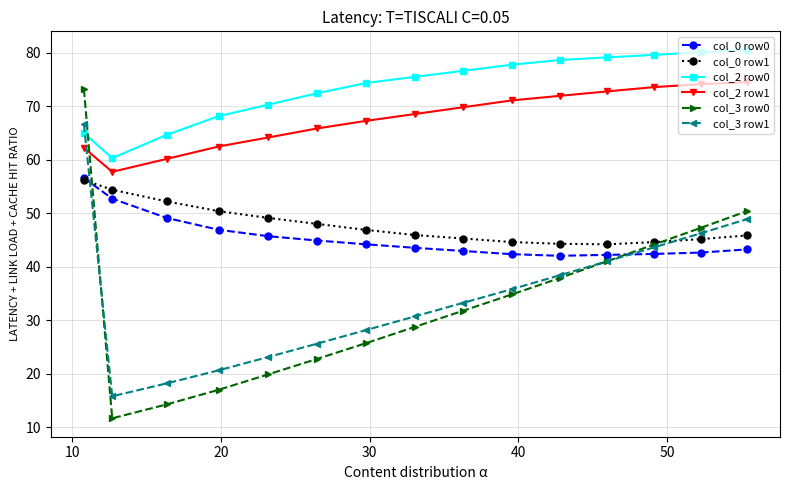

What is the value of the col_0 row0 point at the 3rd from the left?

49.1